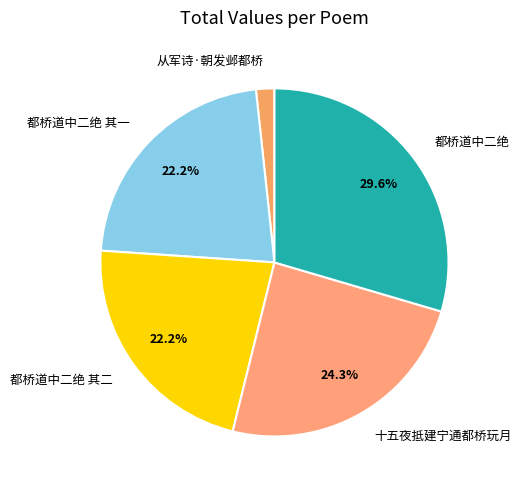

Is there a majority slice in this chart?

No